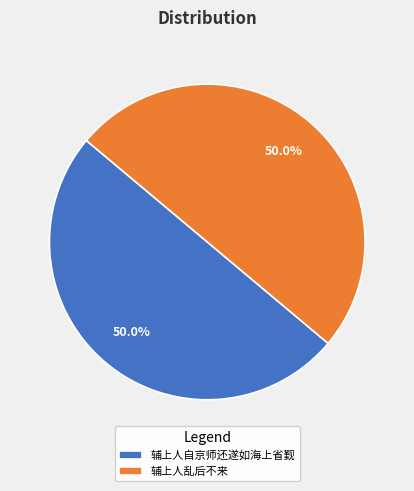

Approximately how many times larger is the value at 辅上人乱后不来 compared to 辅上人自京师还遂如海上省觐?

1.0